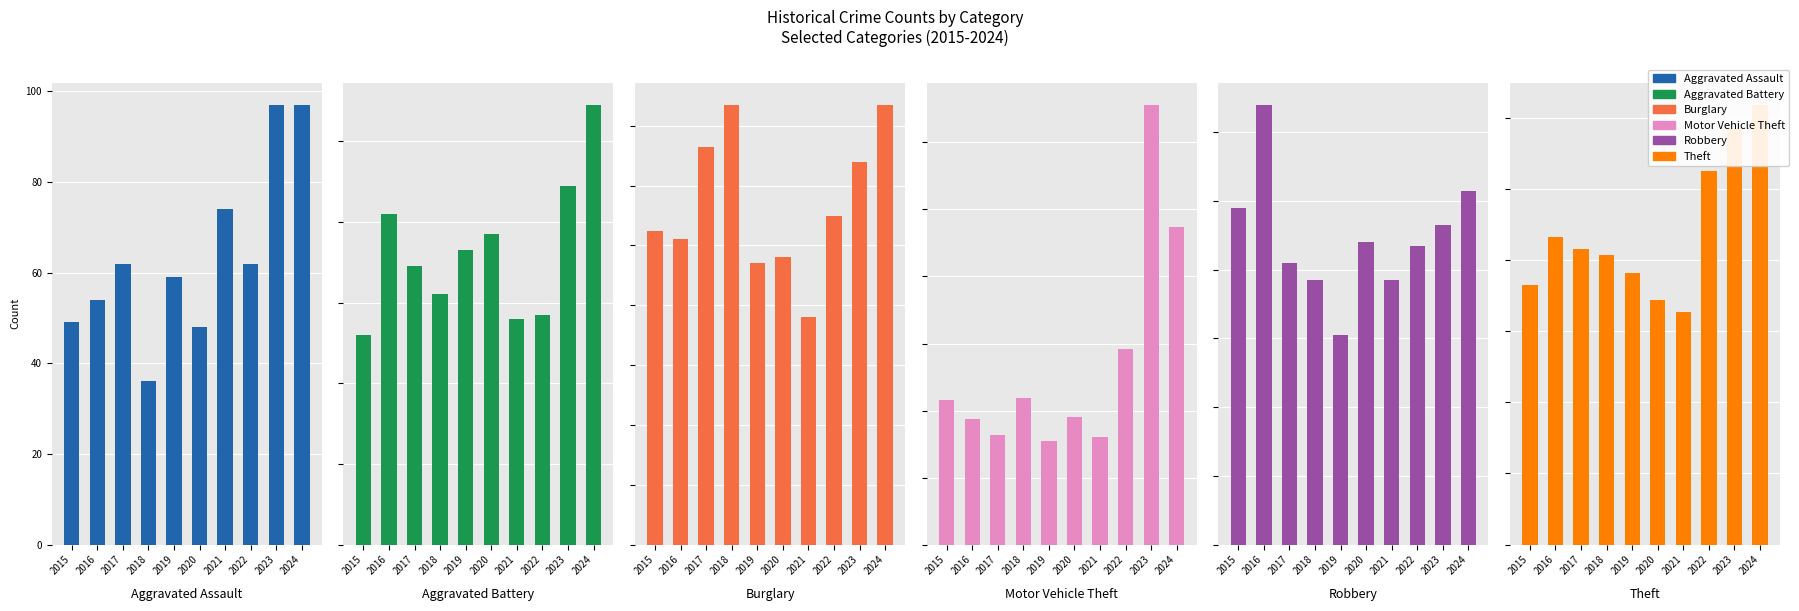

Which series has the widest spread of values?

Theft